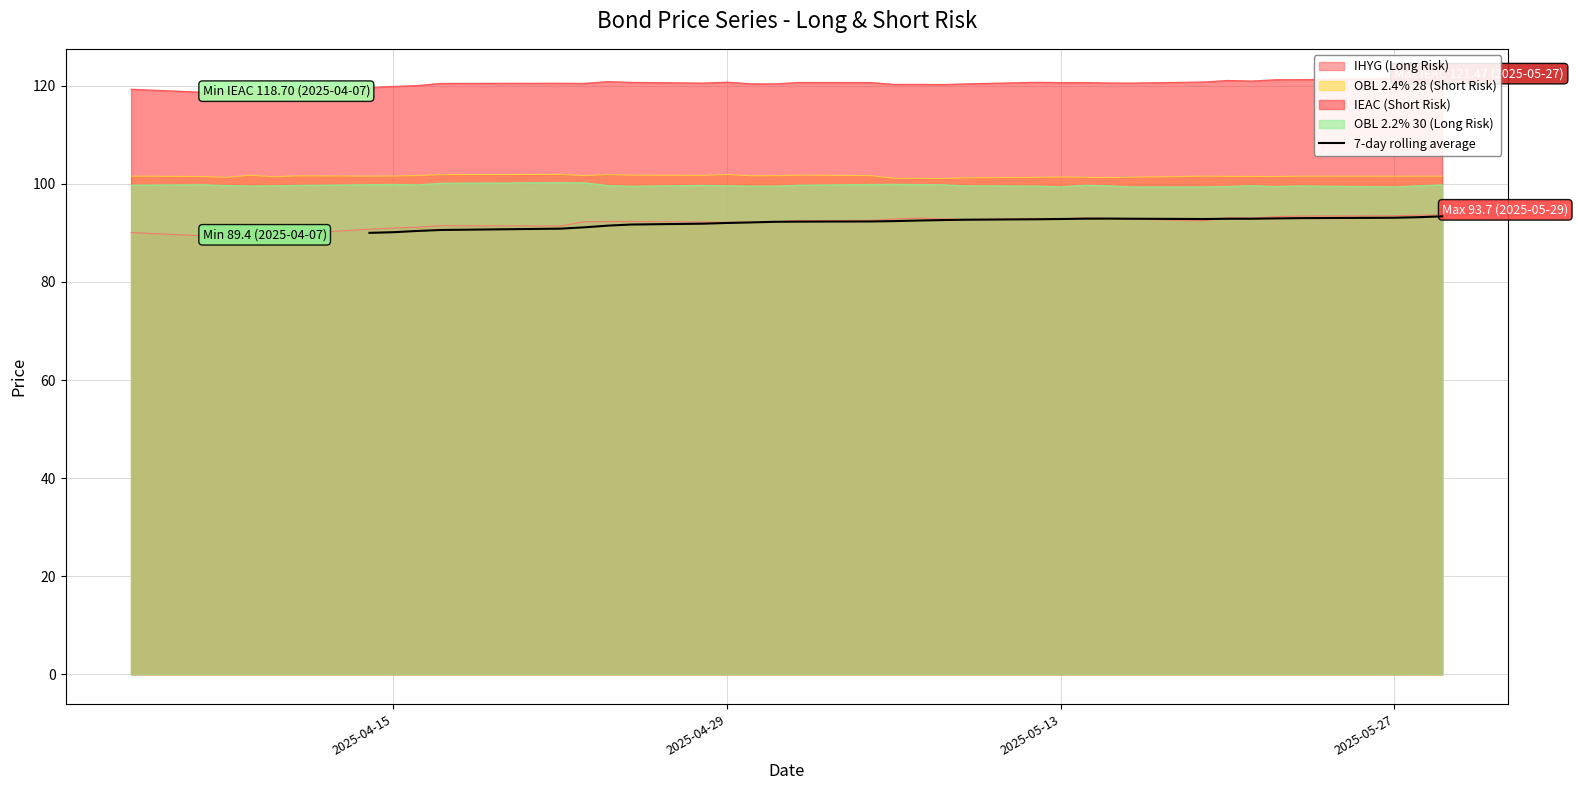

What is the maximum value for 7-day rolling average?

93.4